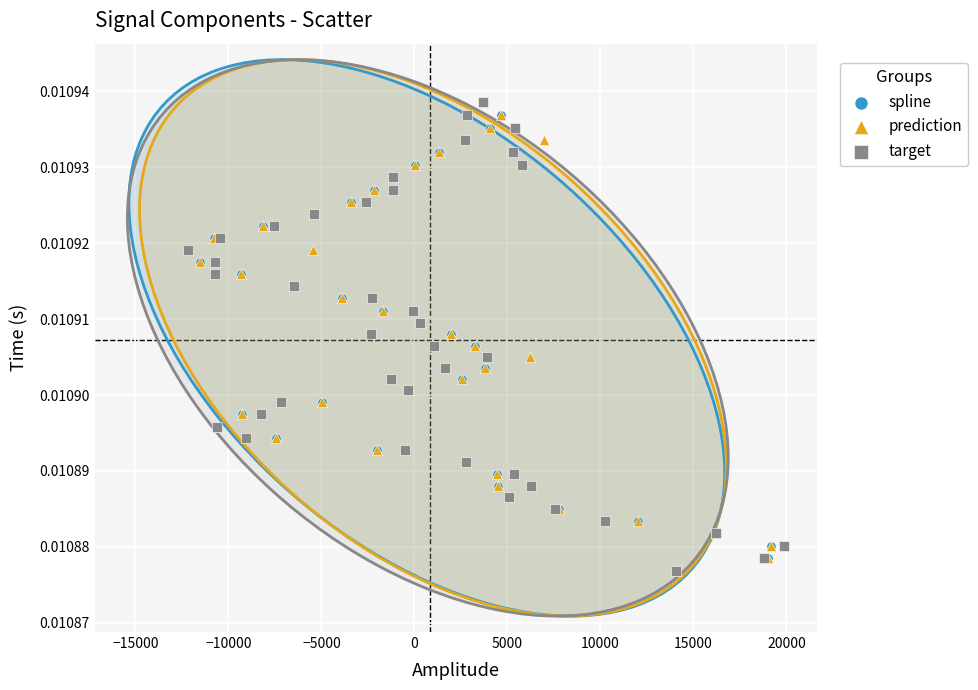

What are all the series names shown in the legend?

spline, prediction, target